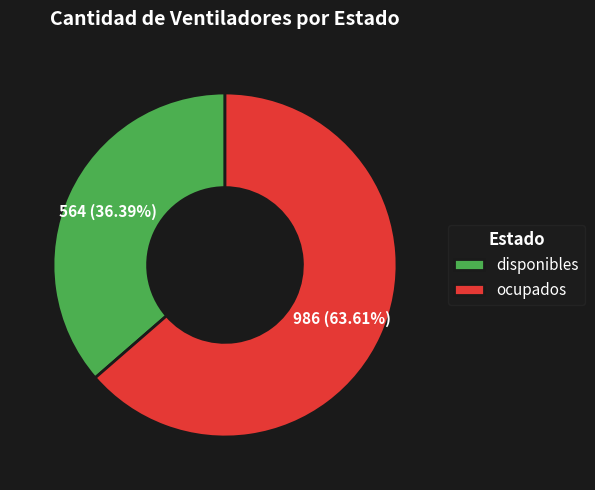

Rank the categories by value from lowest to highest.

disponibles, ocupados